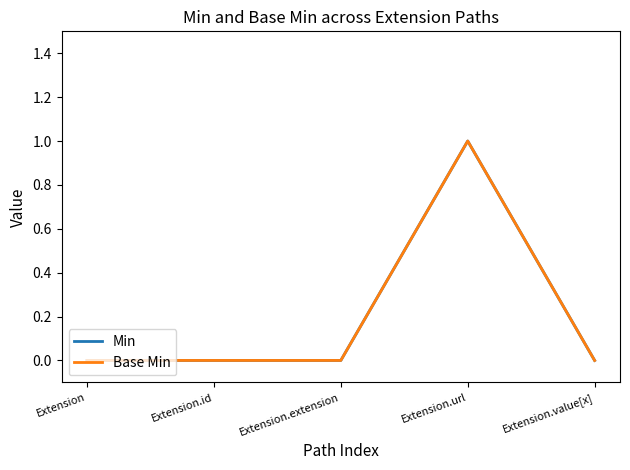

Between Extension.id and Extension.extension, which series saw the biggest shift?

Min